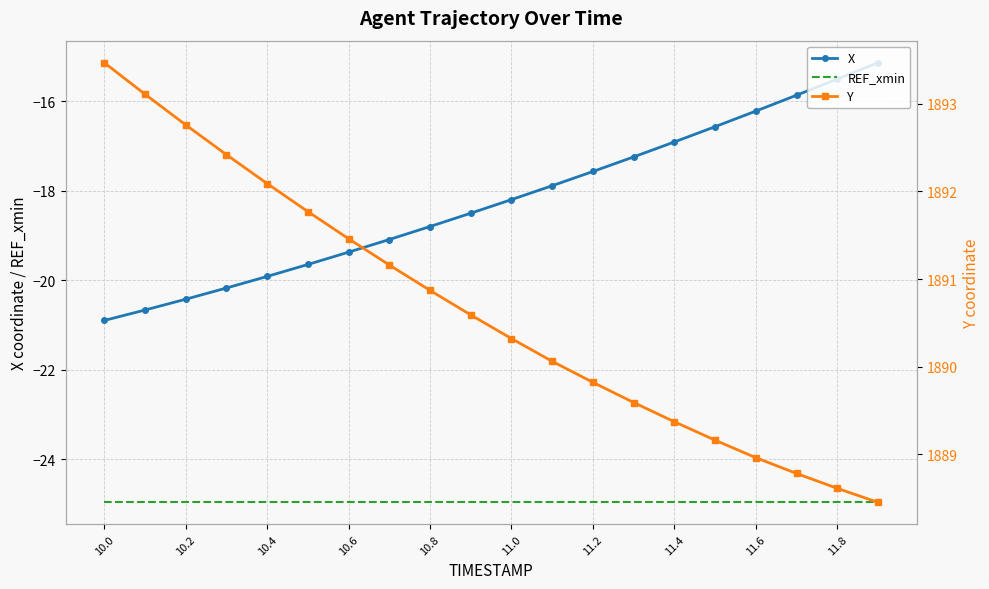

True or false: REF_xmin has a value of -5.5 at 11.6.

False